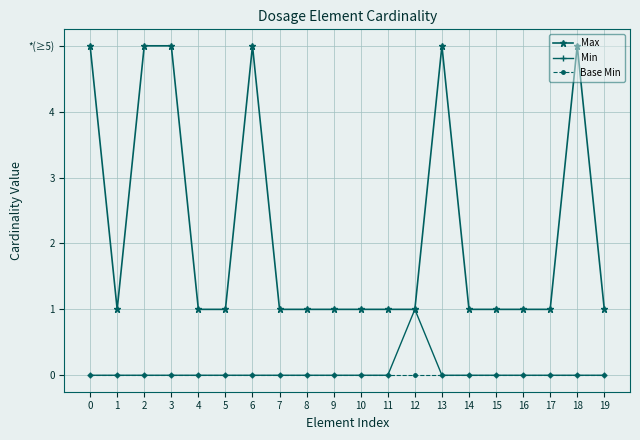

Rank the series at 11 from highest to lowest value.

Max, Min, Base Min